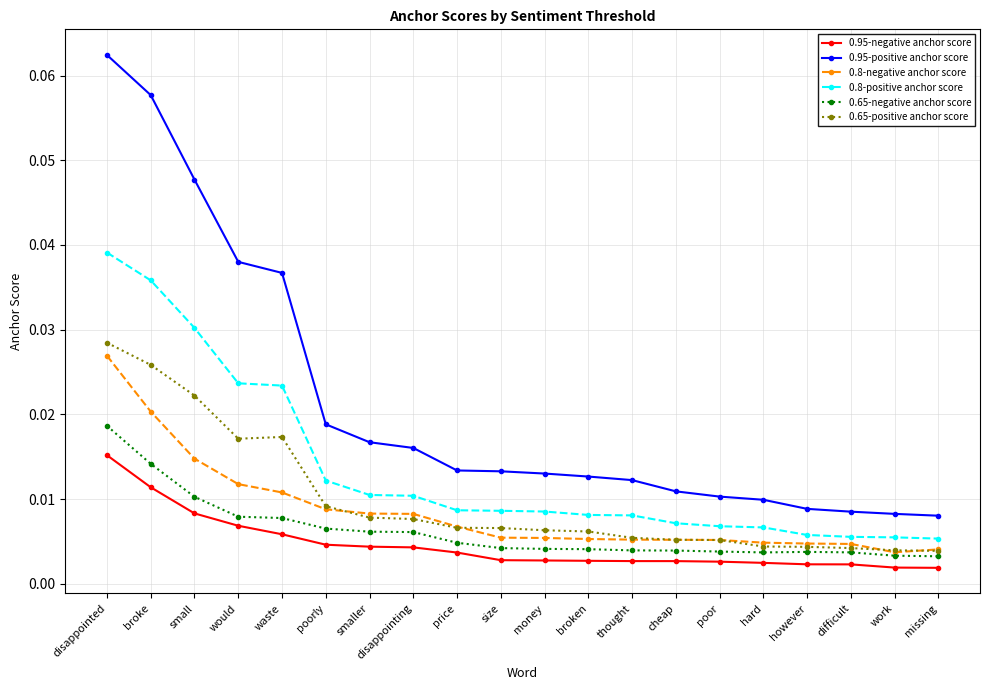

How many 0.8-negative anchor score values are between 0 and 1?

20